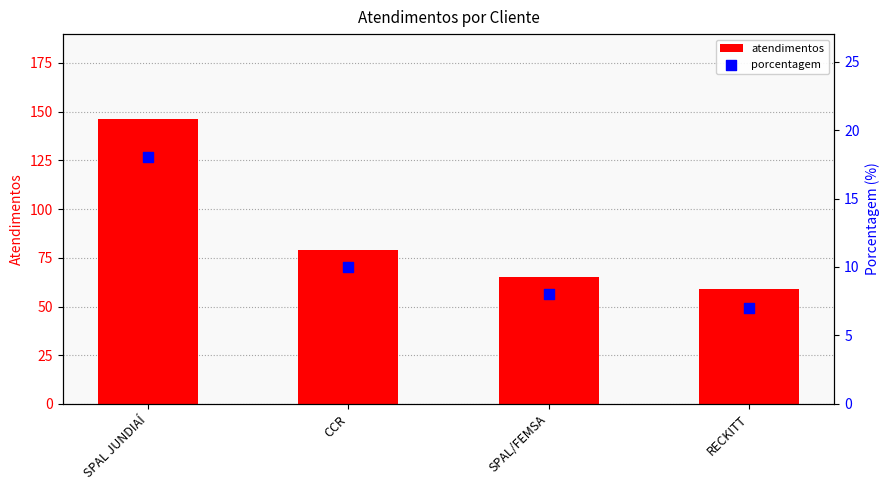

Which series contains the lowest Y value?

porcentagem